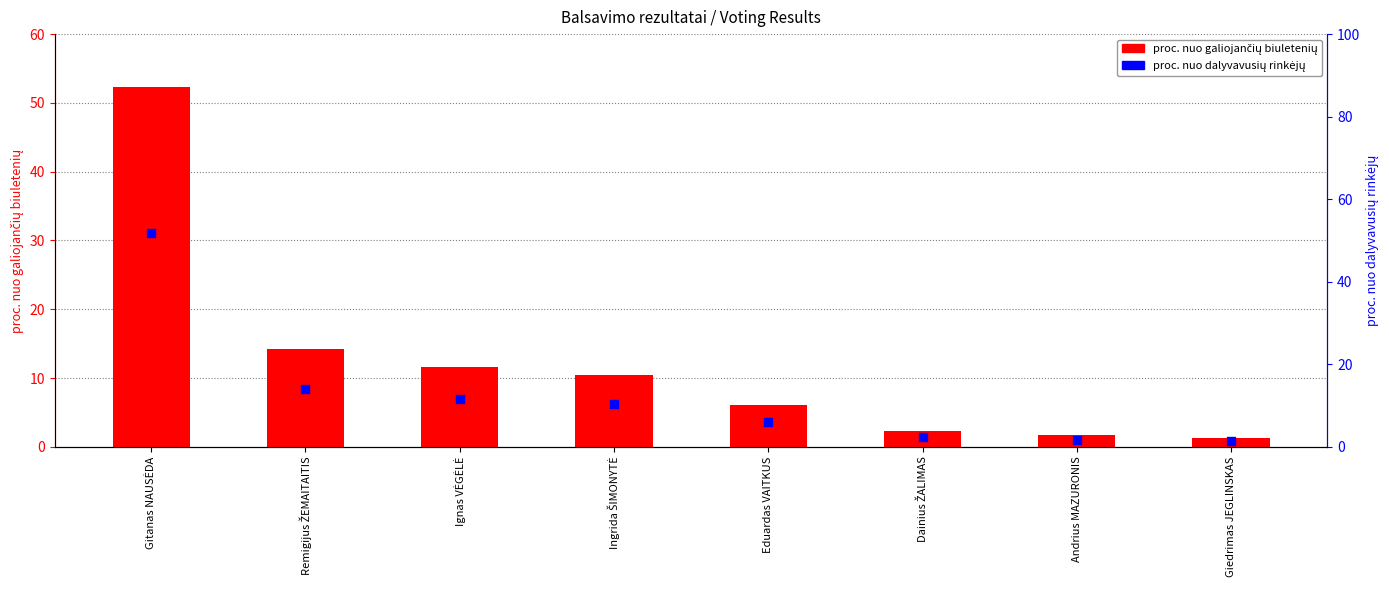

What is the total value across all series at Andrius MAZURONIS?

3.5